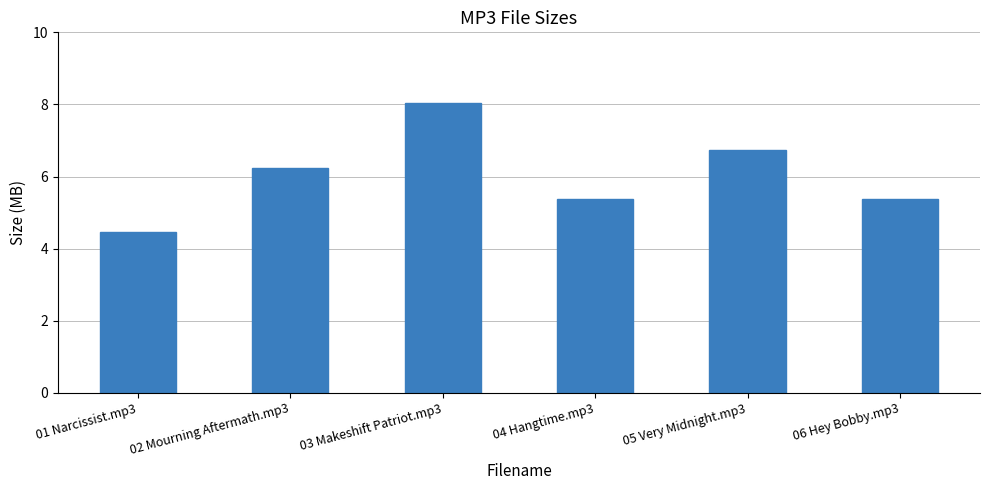

What is the value of the 1st bar from the left?

4.5